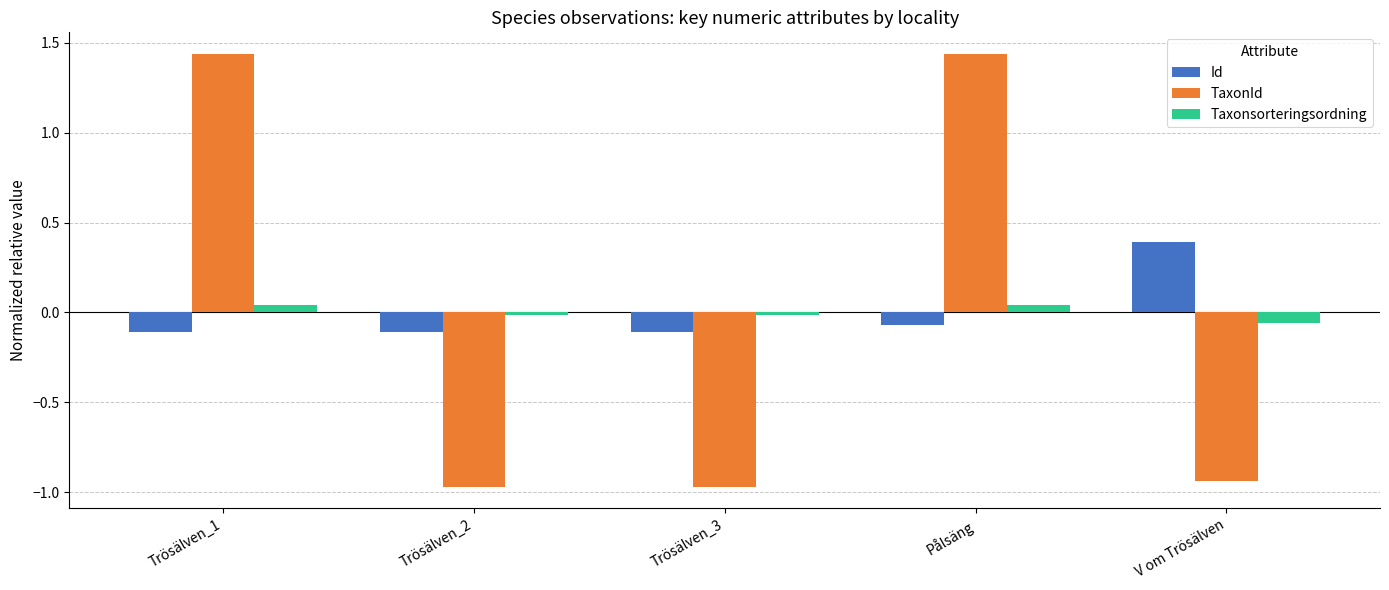

Is the value of TaxonId at V om Trösälven greater than the value of Taxonsorteringsordning at Trösälven_1?

No